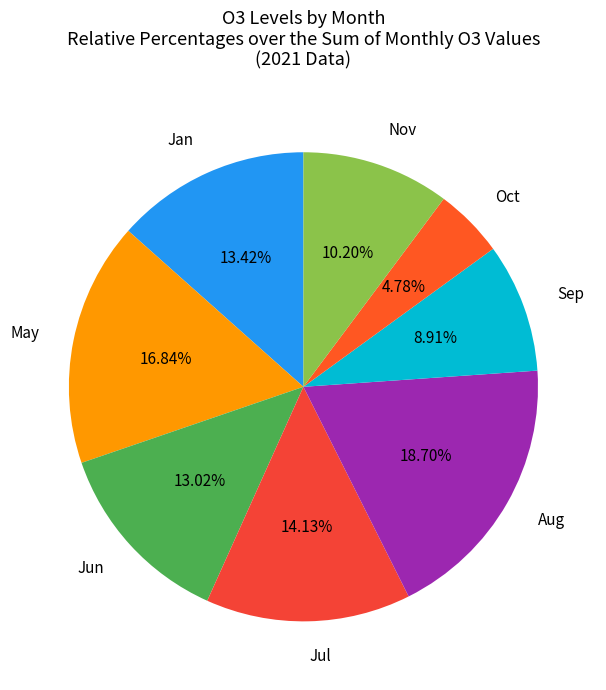

Is there a majority slice in this chart?

No